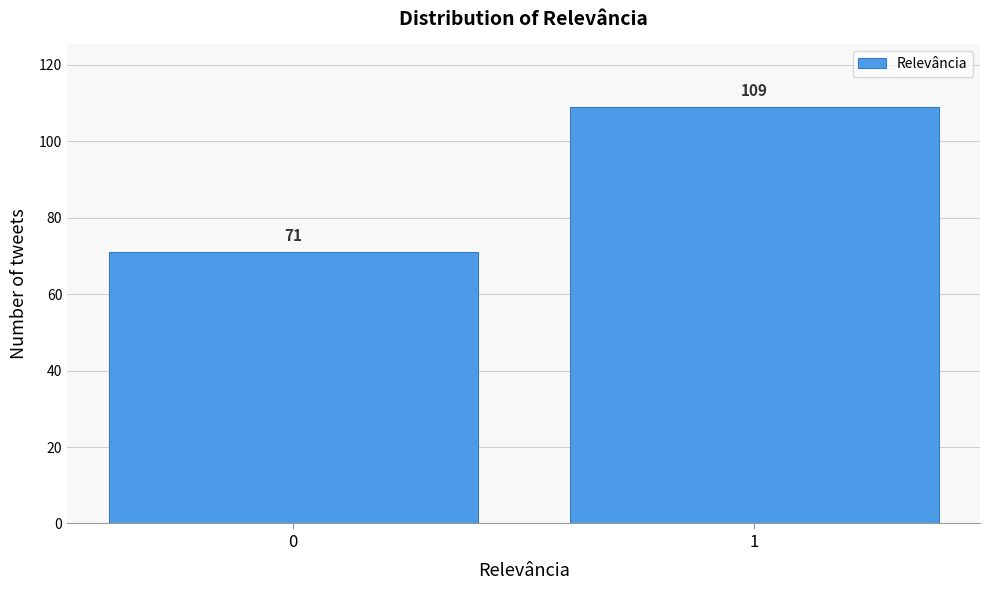

Reading right to left, extract all data points from this chart.

109	71